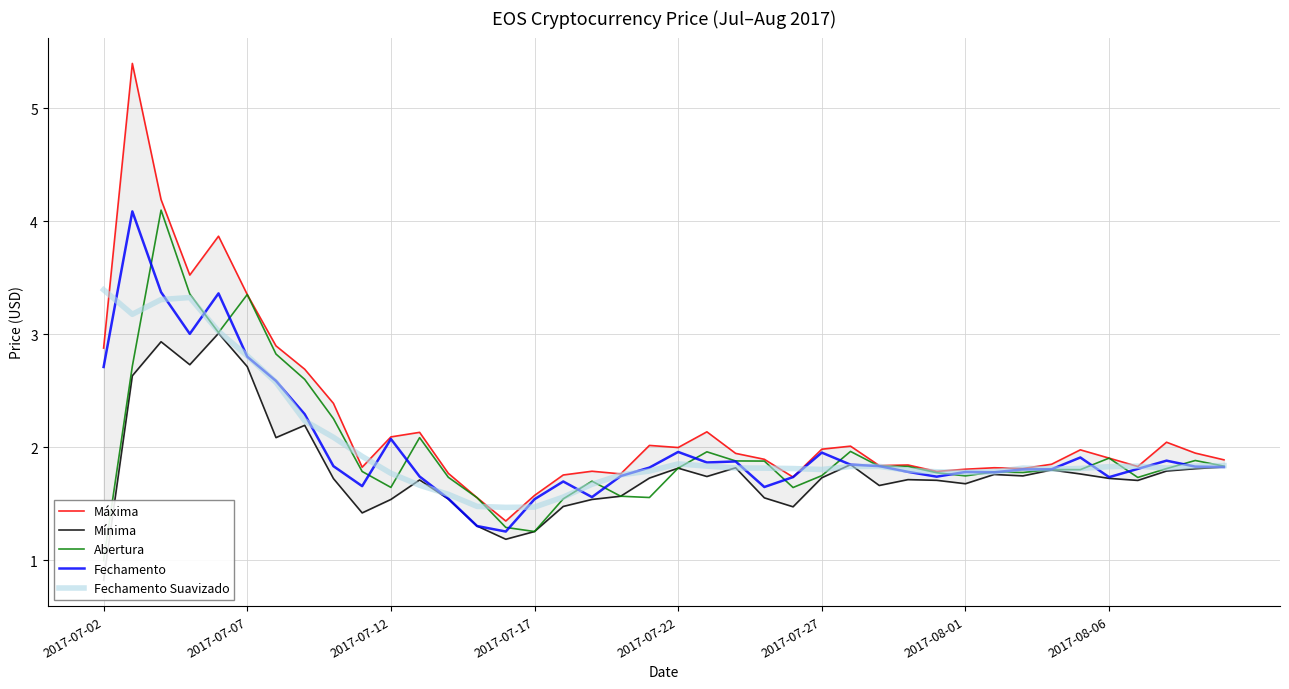

What is the maximum value for Fechamento Suavizado?

3.4